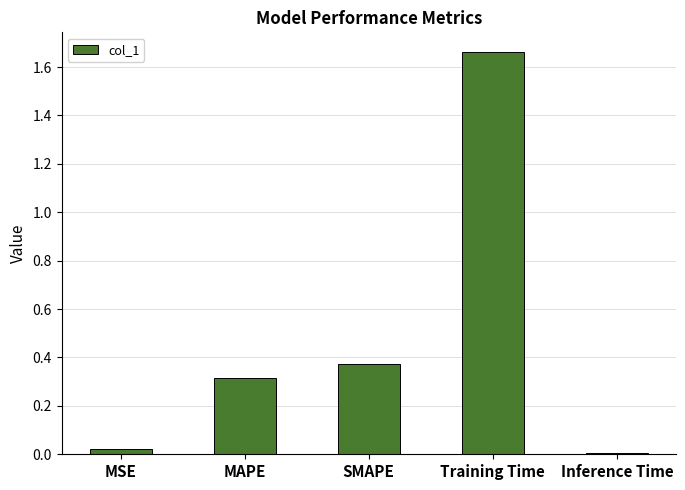

Which label corresponds to the smallest value in the chart?

Inference Time